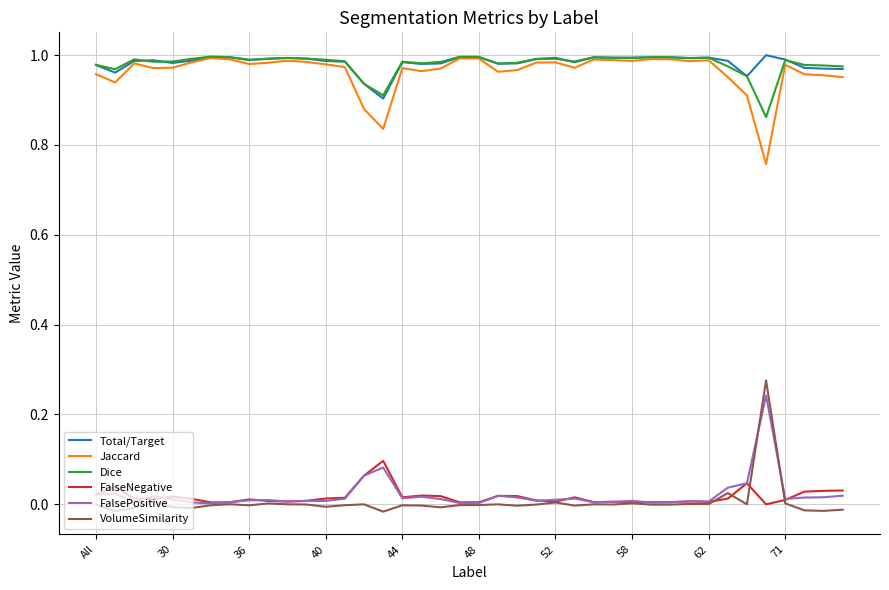

What are all the series names shown in the legend?

Total/Target, Jaccard, Dice, FalseNegative, FalsePositive, VolumeSimilarity